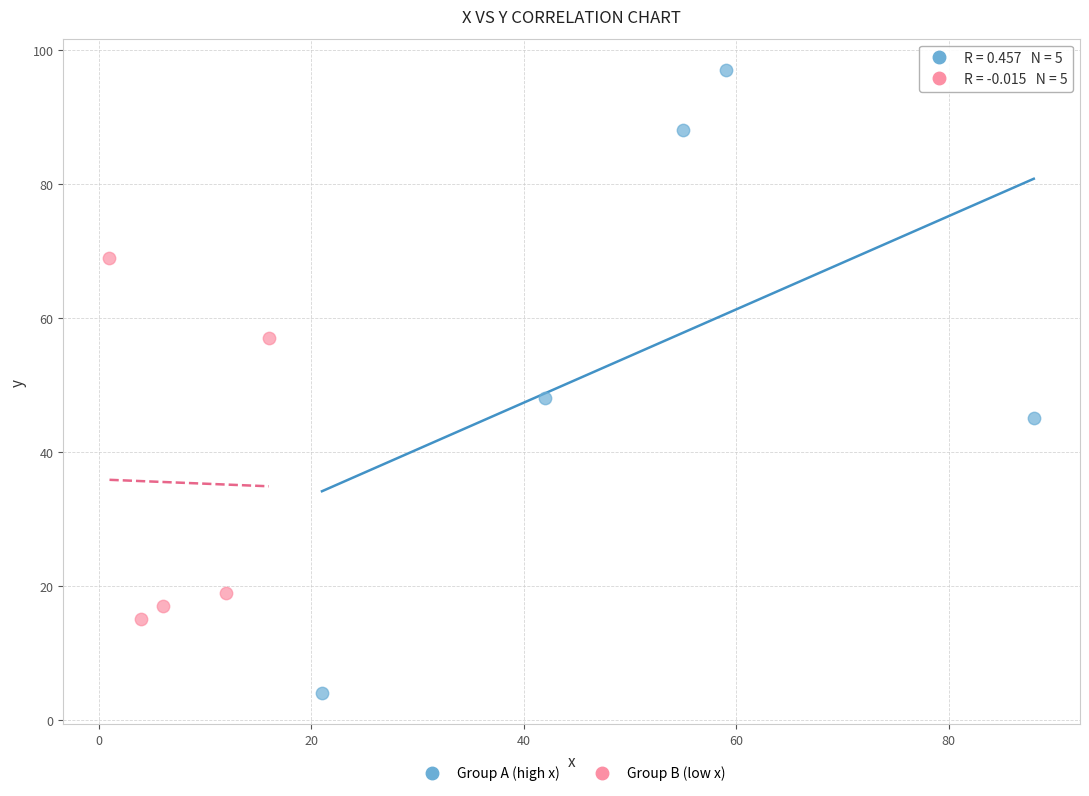

What are all the series names shown in the legend?

Group A (high x), Group B (low x)